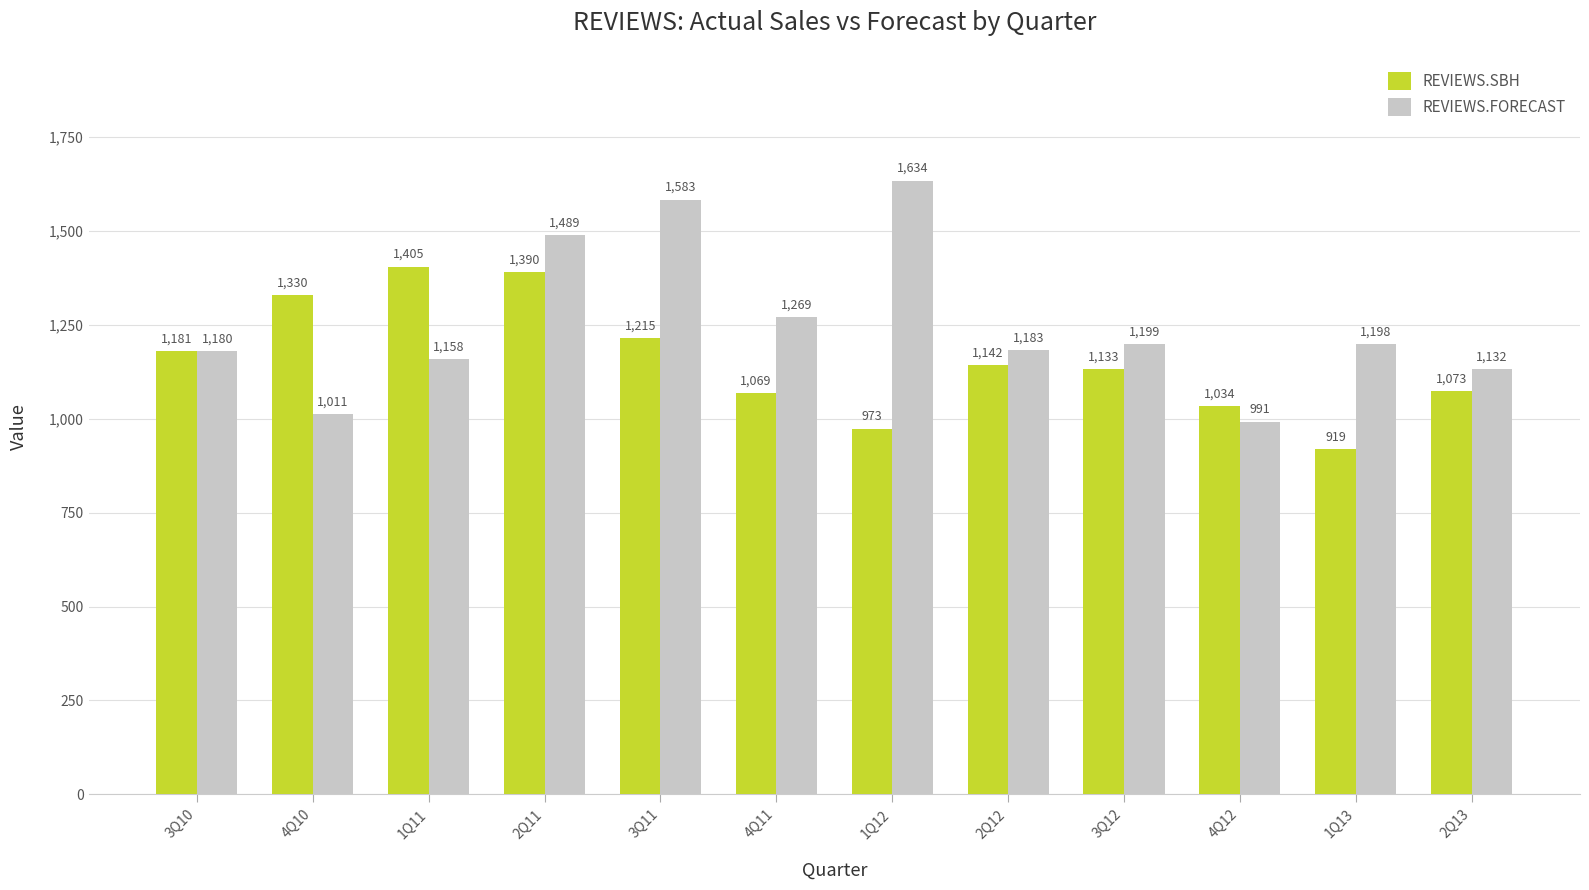

The value of REVIEWS.FORECAST at 1Q11 is 1158.7. True or false?

True